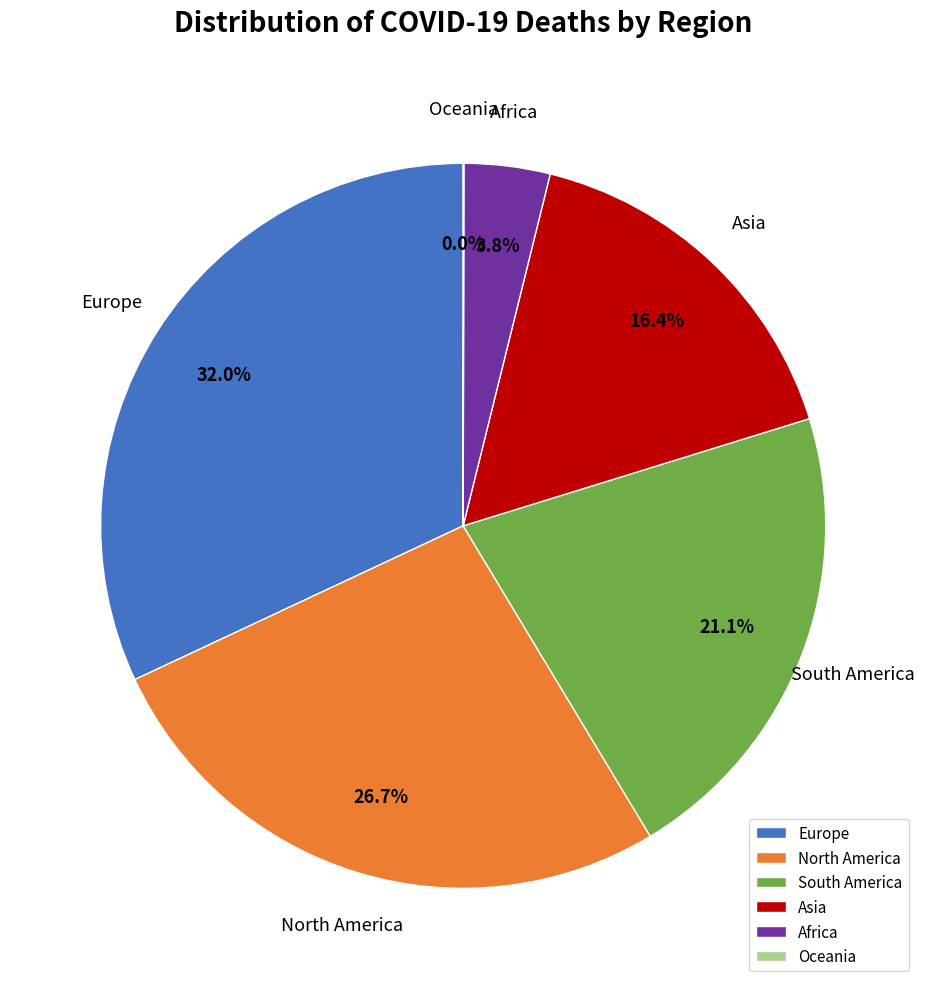

To the nearest percent, what is the average slice percentage?

17%